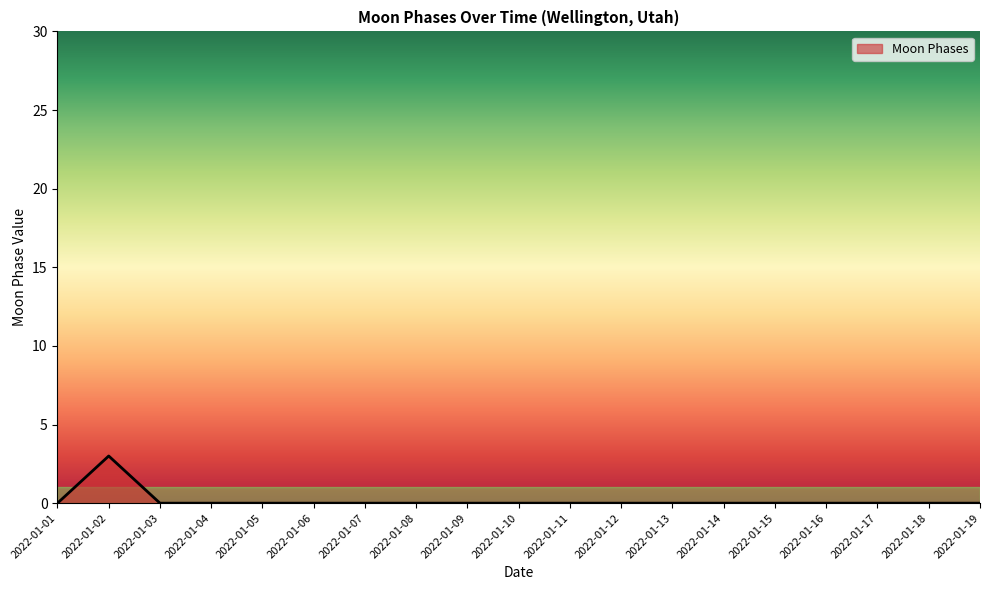

At which category does the chart reach its peak across all series?

2022-01-02